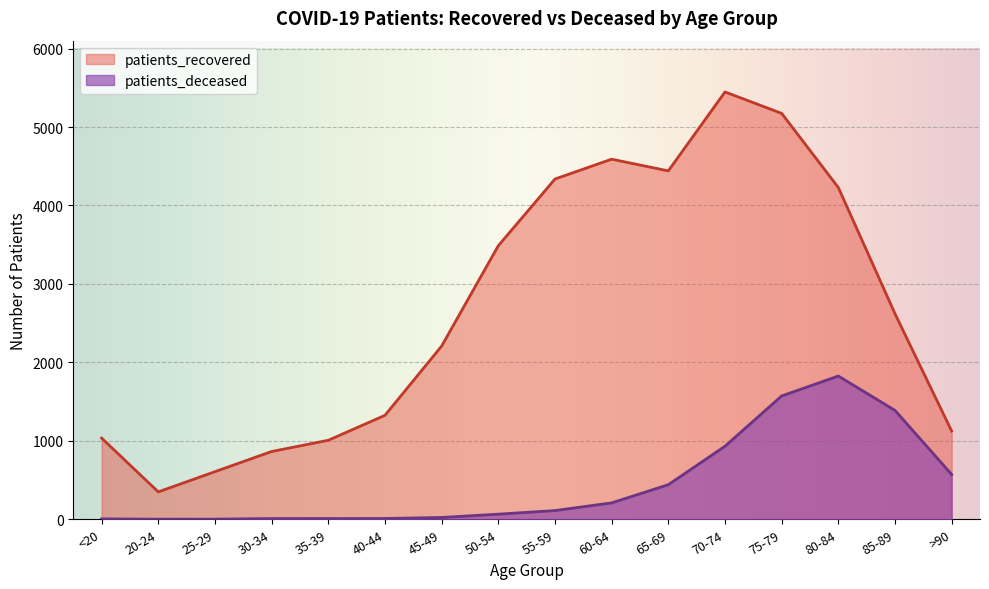

How many categories are shown in the chart?

16